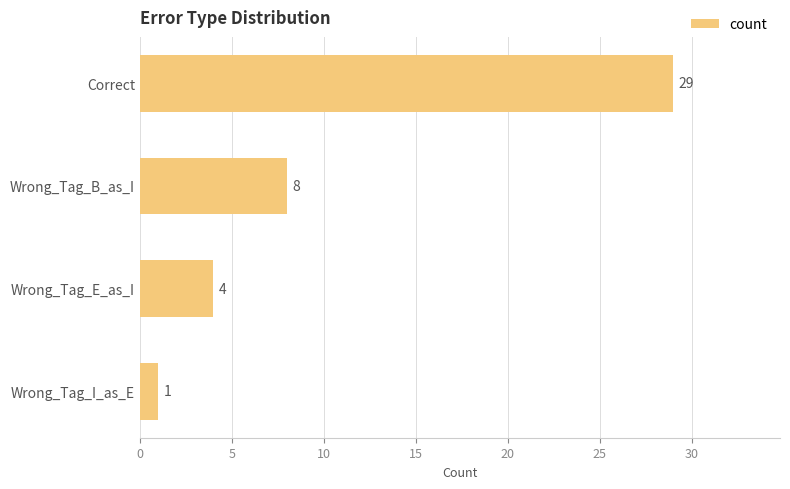

What is the change in value from Wrong_Tag_B_as_I to Wrong_Tag_I_as_E?

-7